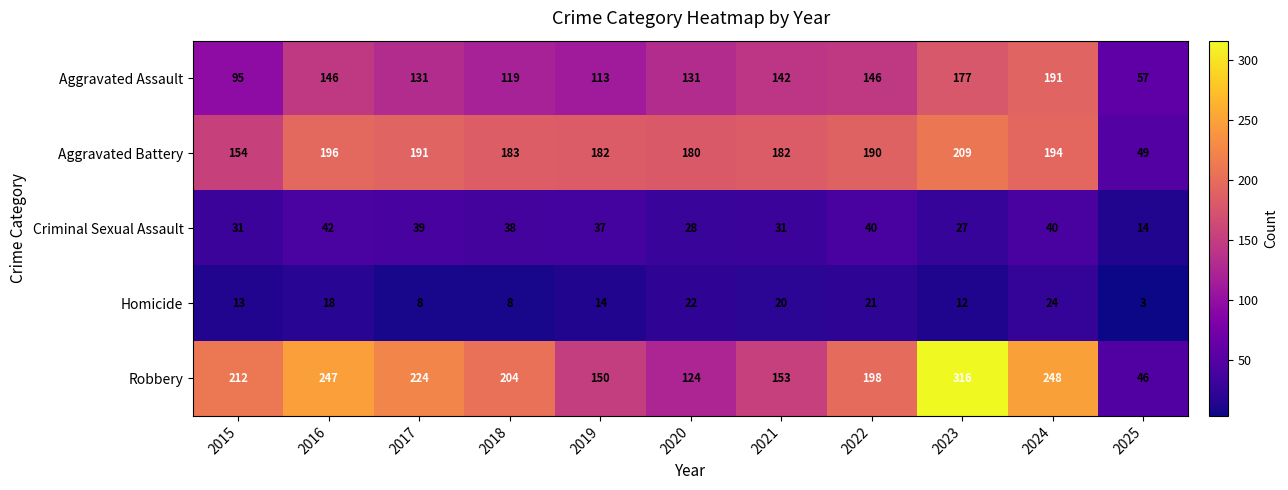

Rank the series at 2019 from lowest to highest value.

Homicide, Criminal Sexual Assault, Aggravated Assault, Robbery, Aggravated Battery